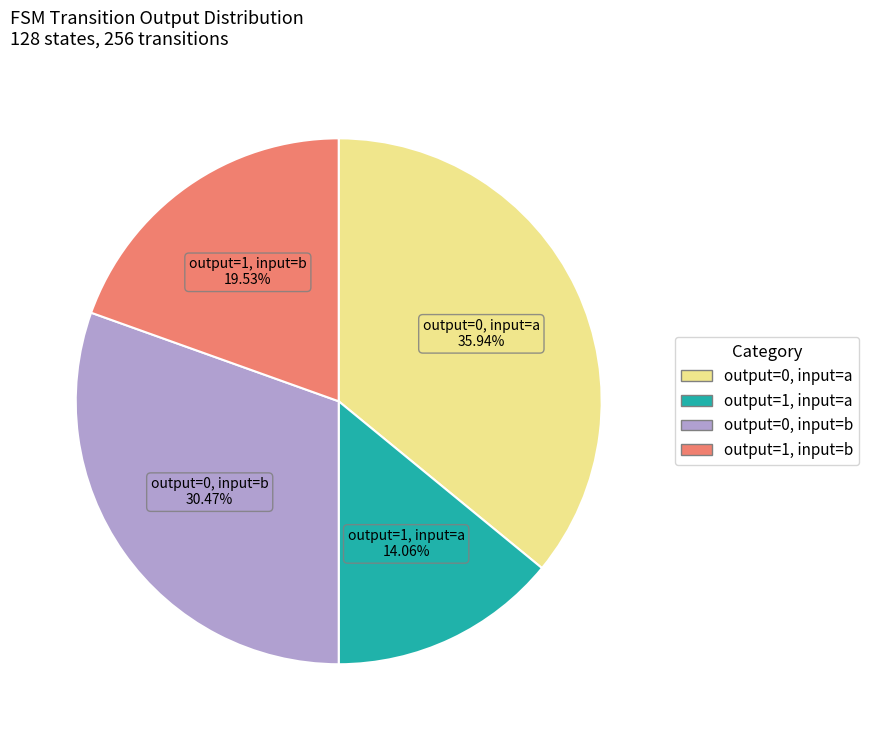

Which category has the smallest portion of the pie?

output=1, input=a